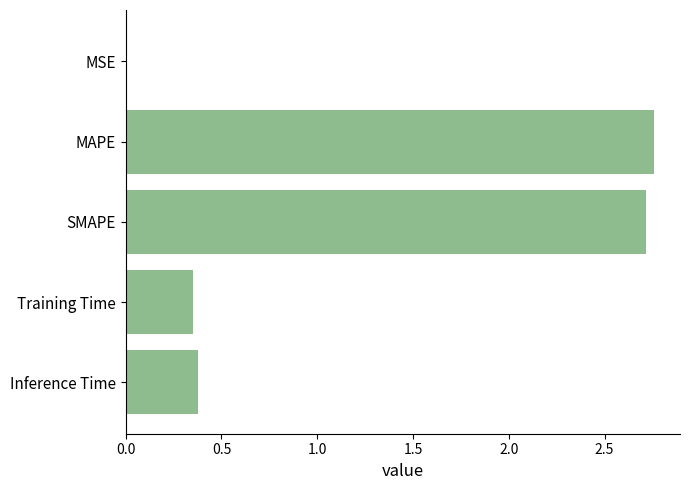

How many categories are shown in the chart?

5